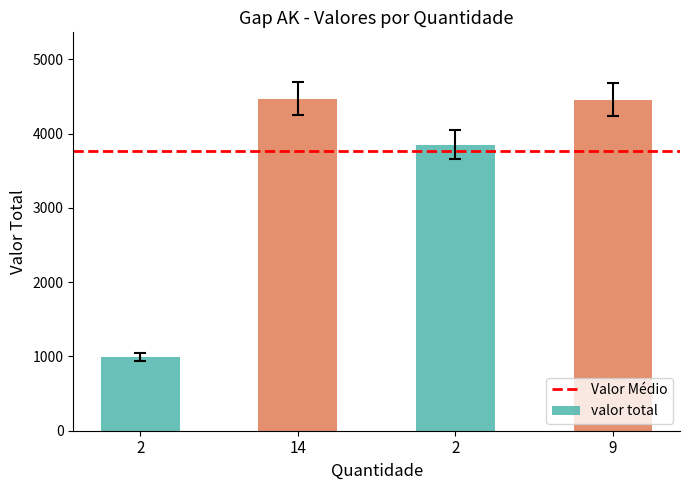

How many values are below 4457?

2